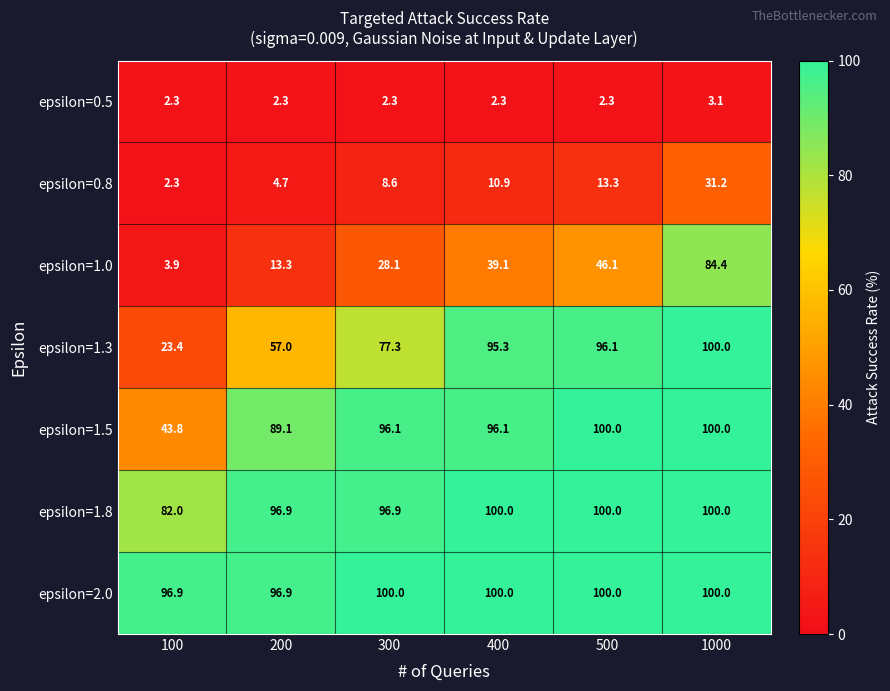

What is the average value of the epsilon=0.8 series?

11.8